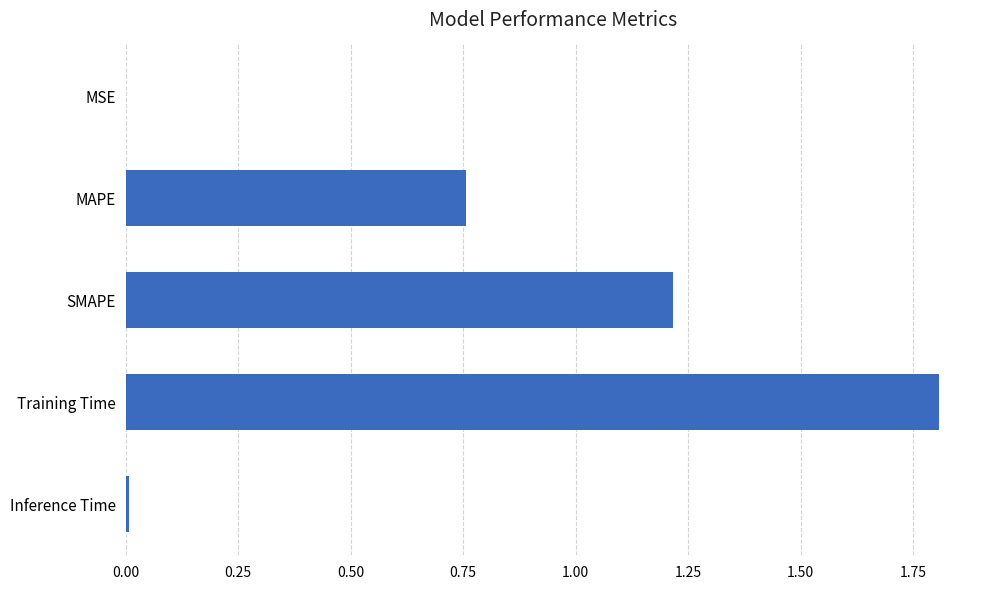

Does the chart contain stacked bars?

No